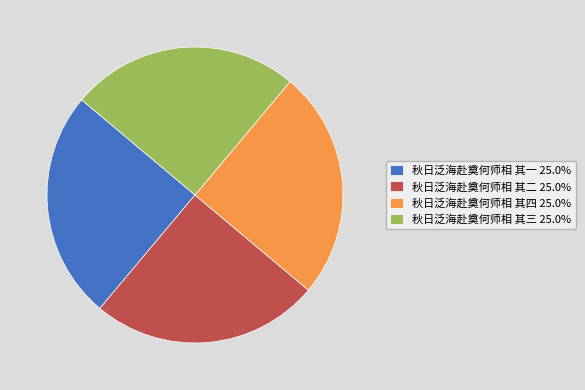

Is 秋日泛海赴奠何师相 其一 25.0% the majority of the pie?

No